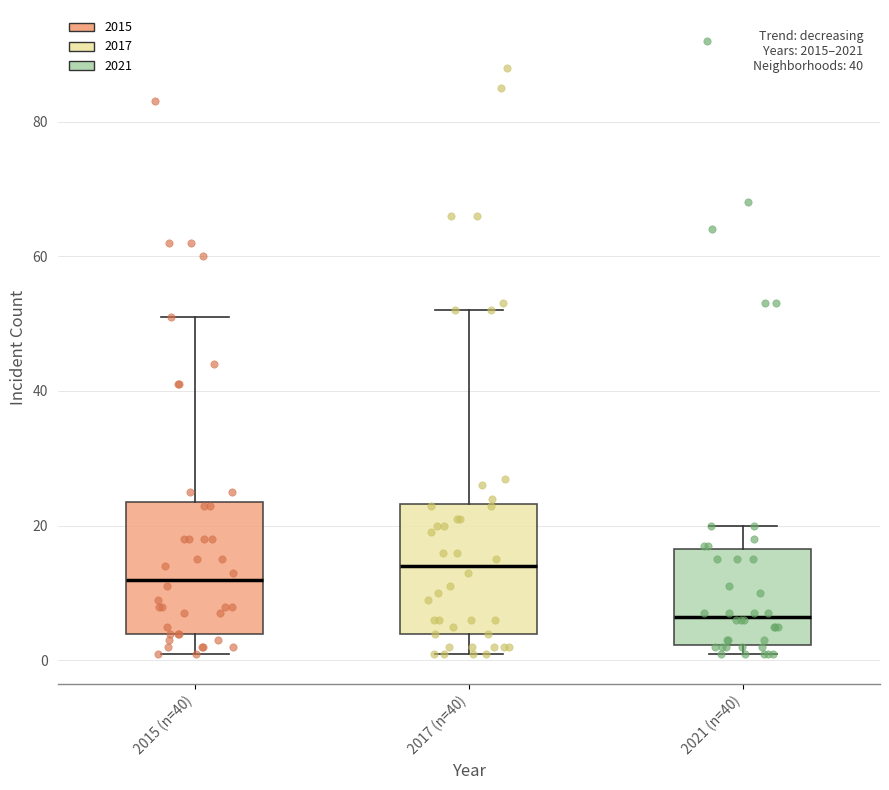

Reading left to right, transcribe this box plot: for each box, give where its median line is, the range the box spans, and where its two whiskers end, as read against the y-axis. The values are not printed on the chart, so give them approximately, as read against the axis.

2015 (n=40): median 12, box 4 to 24, whiskers 2 to 52
2017 (n=40): median 14, box 4 to 24, whiskers 2 to 52
2021 (n=40): median 6, box 2 to 16, whiskers 2 (just below the box's lower edge) to 20